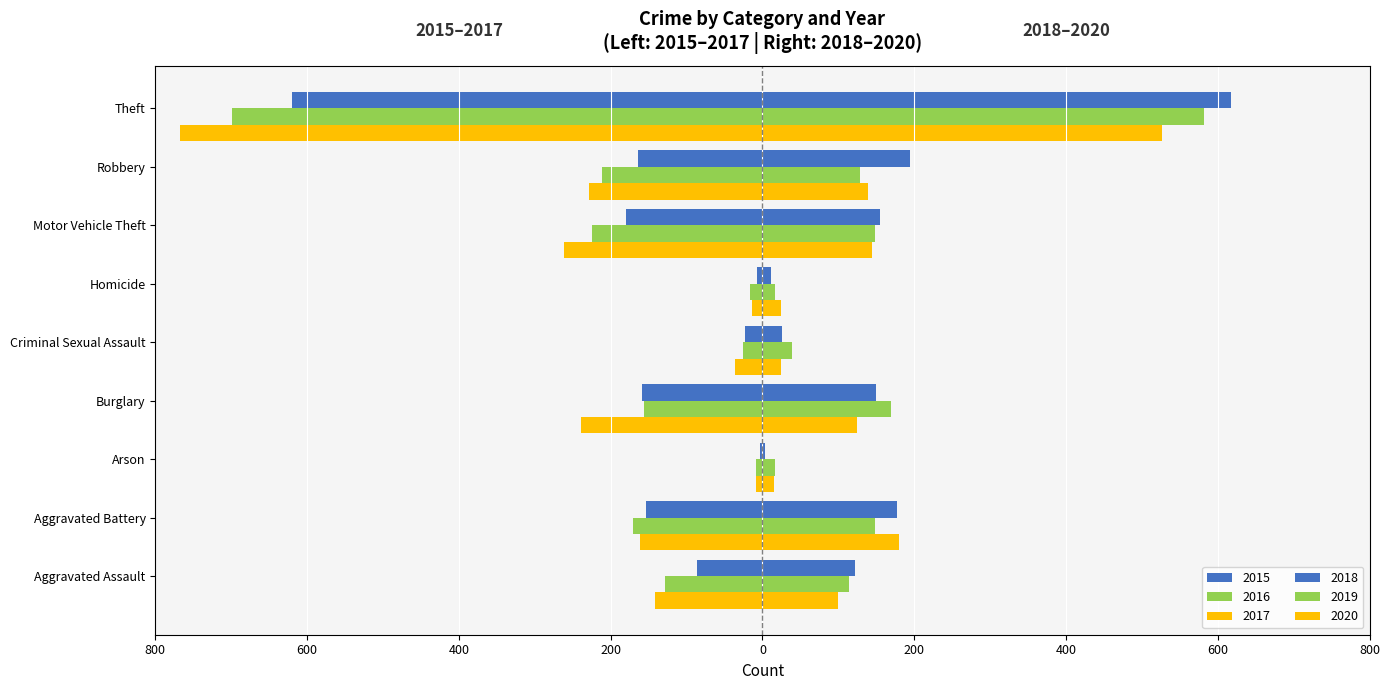

Reading left to right, extract all data points from this chart.

2015: Aggravated Assault=-86	Aggravated Battery=-153	Arson=-3	Burglary=-159	Criminal Sexual Assault=-23	Homicide=-7	Motor Vehicle Theft=-180	Robbery=-164	Theft=-620
2016: Aggravated Assault=-128	Aggravated Battery=-171	Arson=-9	Burglary=-156	Criminal Sexual Assault=-26	Homicide=-17	Motor Vehicle Theft=-225	Robbery=-211	Theft=-699
2017: Aggravated Assault=-141	Aggravated Battery=-161	Arson=-8	Burglary=-239	Criminal Sexual Assault=-36	Homicide=-14	Motor Vehicle Theft=-261	Robbery=-229	Theft=-767
2018: Aggravated Assault=122	Aggravated Battery=177	Arson=3	Burglary=150	Criminal Sexual Assault=26	Homicide=11	Motor Vehicle Theft=155	Robbery=194	Theft=617
2019: Aggravated Assault=114	Aggravated Battery=149	Arson=16	Burglary=170	Criminal Sexual Assault=39	Homicide=16	Motor Vehicle Theft=148	Robbery=129	Theft=582
2020: Aggravated Assault=99	Aggravated Battery=180	Arson=15	Burglary=125	Criminal Sexual Assault=25	Homicide=24	Motor Vehicle Theft=144	Robbery=139	Theft=526